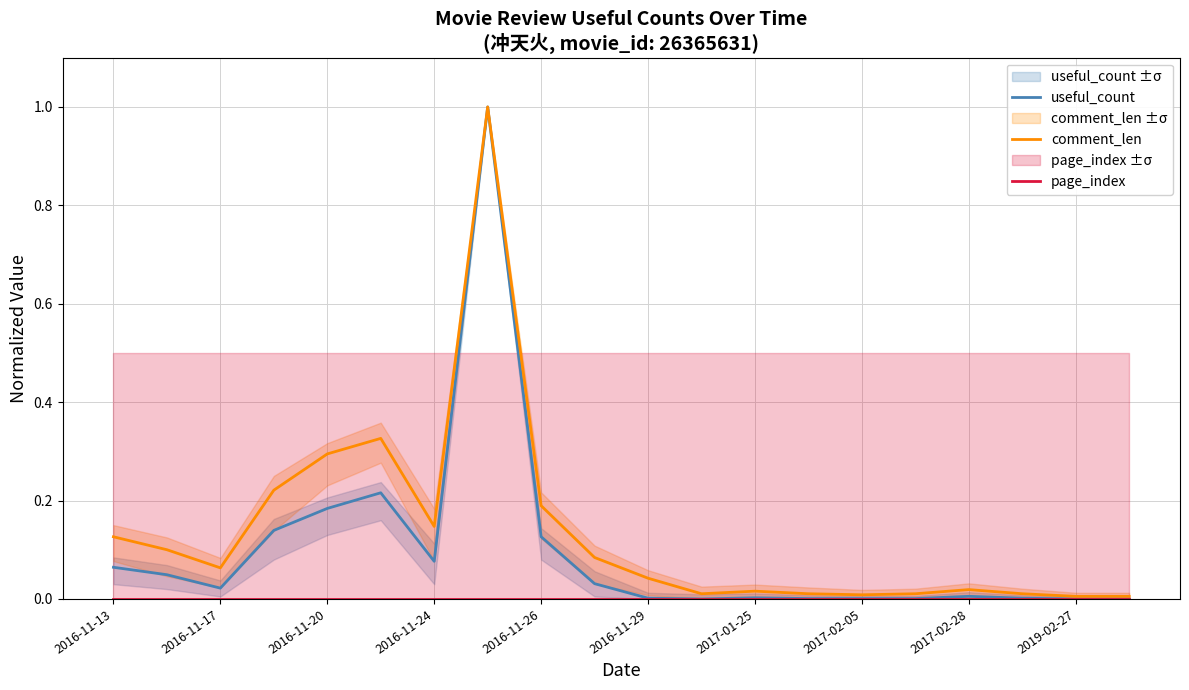

How many series are shown in this chart?

3